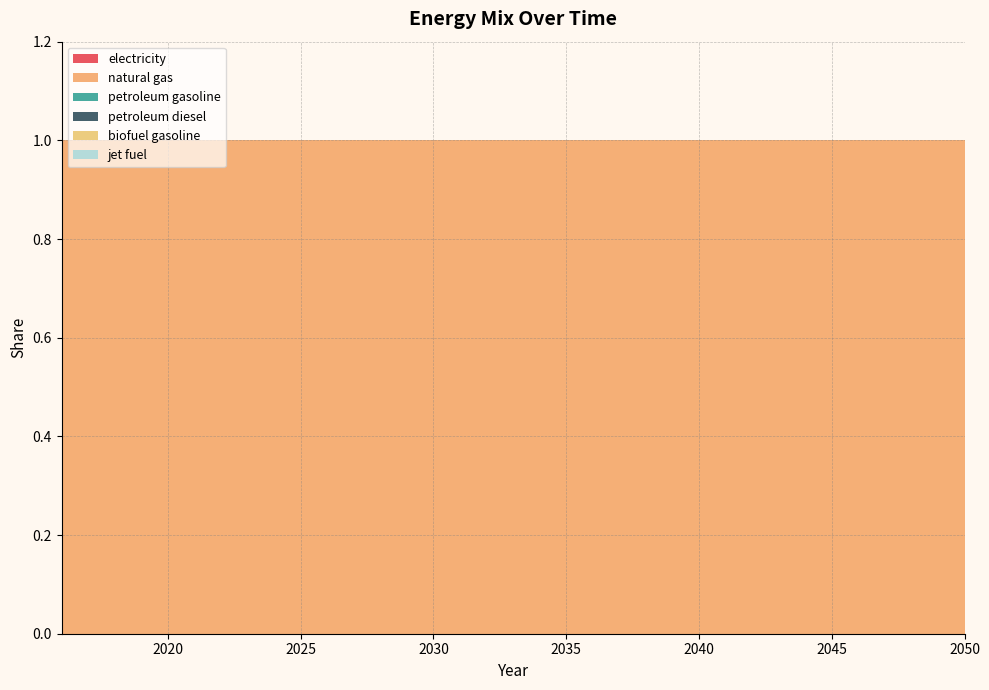

Reading left to right, list all the values displayed in this chart.

electricity: 0	0	0	0	0	0	0	0	0	0	0	0	0	0	0	0	0	0	0	0	0	0	0	0	0	0	0	0	0	0	0	0	0	0	0
natural gas: 1	1	1	1	1	1	1	1	1	1	1	1	1	1	1	1	1	1	1	1	1	1	1	1	1	1	1	1	1	1	1	1	1	1	1
petroleum gasoline: 0	0	0	0	0	0	0	0	0	0	0	0	0	0	0	0	0	0	0	0	0	0	0	0	0	0	0	0	0	0	0	0	0	0	0
petroleum diesel: 0	0	0	0	0	0	0	0	0	0	0	0	0	0	0	0	0	0	0	0	0	0	0	0	0	0	0	0	0	0	0	0	0	0	0
biofuel gasoline: 0	0	0	0	0	0	0	0	0	0	0	0	0	0	0	0	0	0	0	0	0	0	0	0	0	0	0	0	0	0	0	0	0	0	0
jet fuel: 0	0	0	0	0	0	0	0	0	0	0	0	0	0	0	0	0	0	0	0	0	0	0	0	0	0	0	0	0	0	0	0	0	0	0